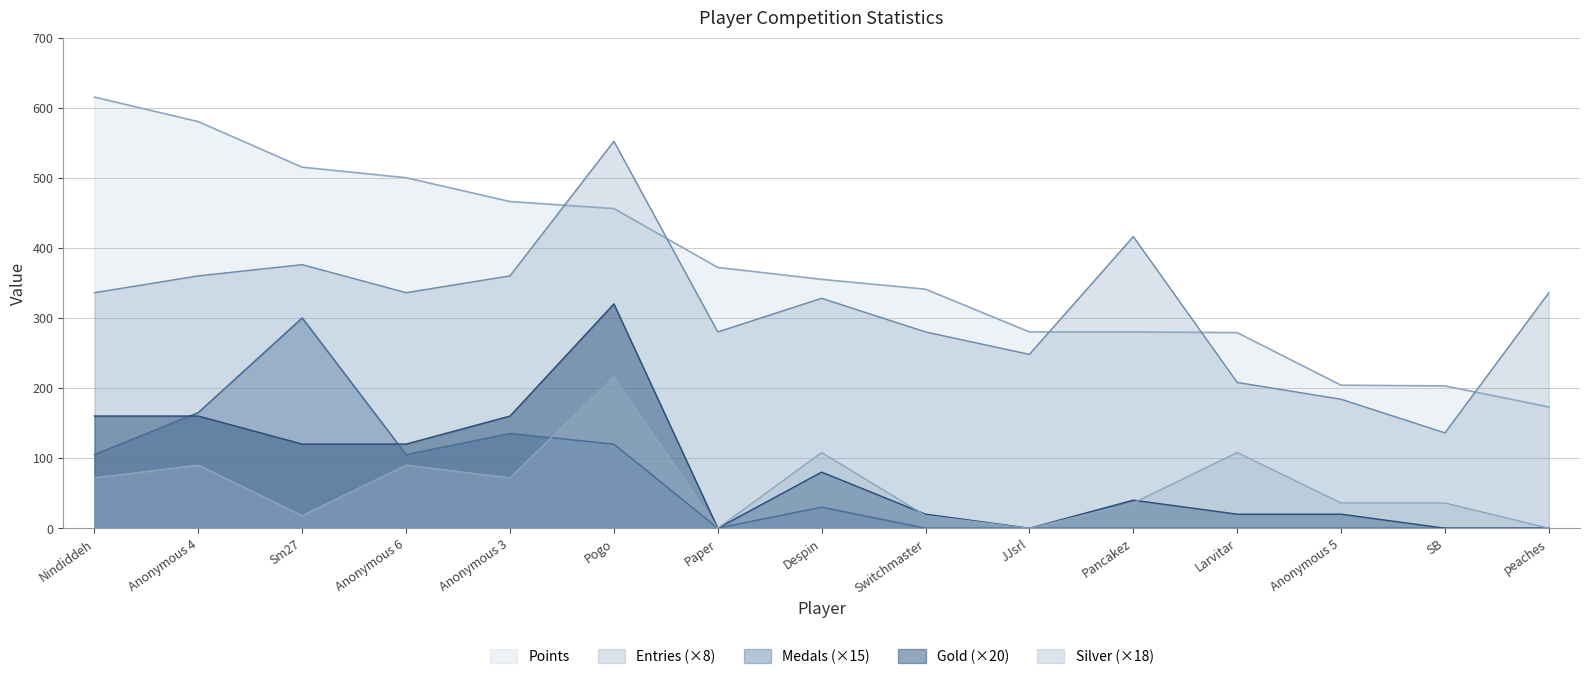

At which category does Silver reach its first local peak?

Anonymous 4